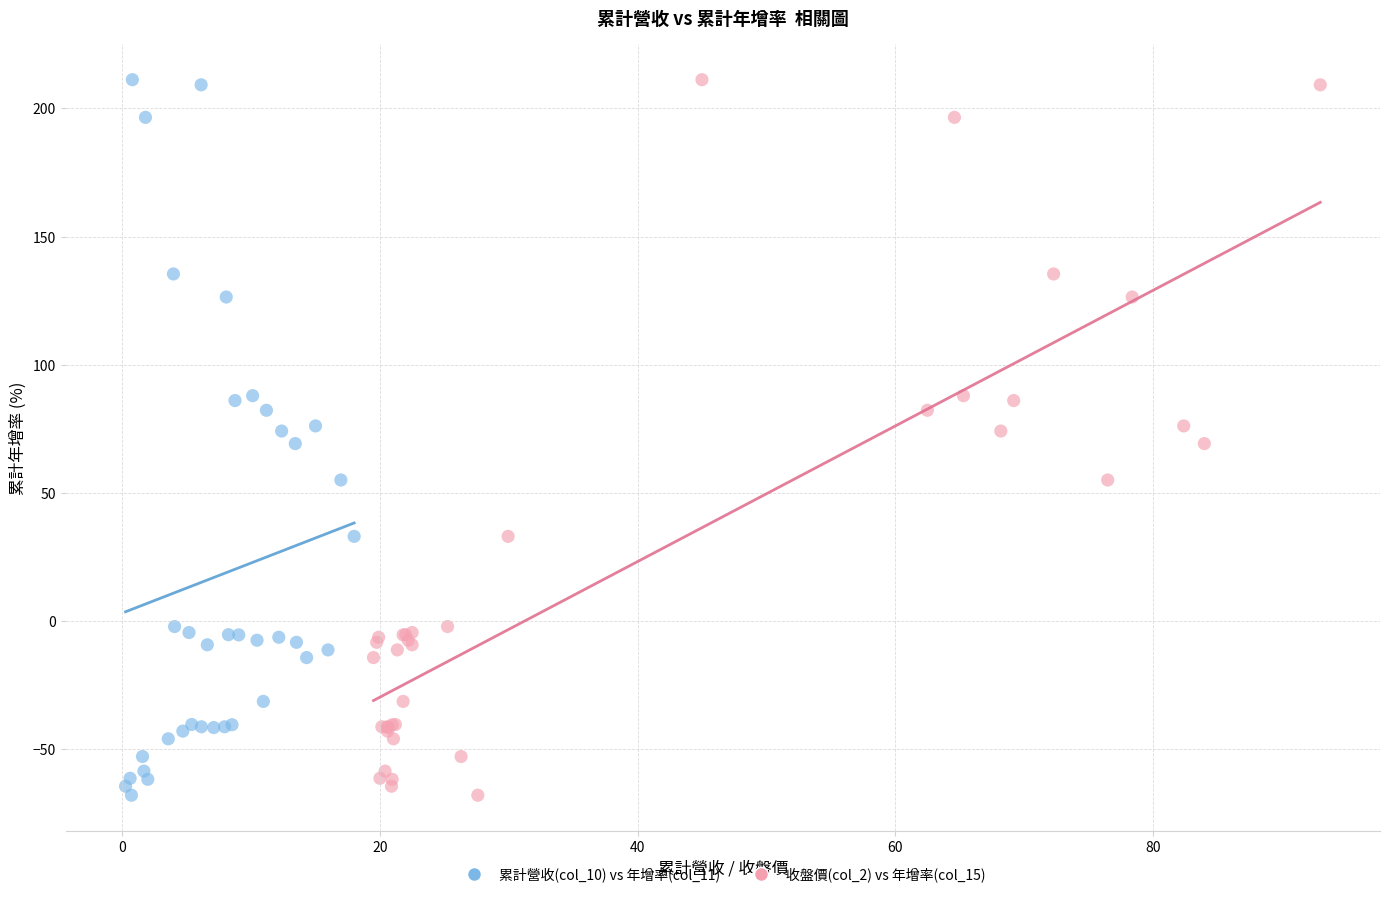

What are all the series names shown in the legend?

累計營收(col_10) vs 年增率(col_11), 收盤價(col_2) vs 年增率(col_15)